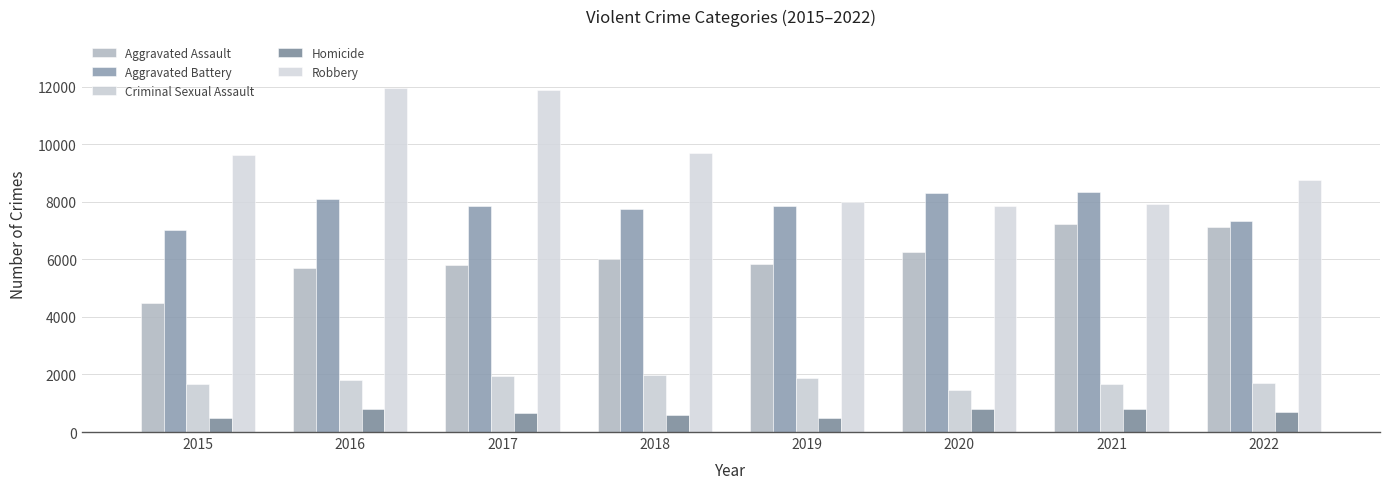

What are all the series names shown in the legend?

Aggravated Assault, Aggravated Battery, Criminal Sexual Assault, Homicide, Robbery